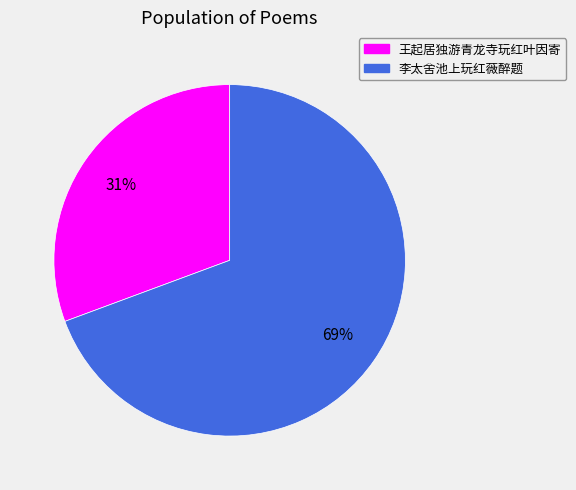

What is the largest slice in the pie chart?

李太舍池上玩红薇醉题